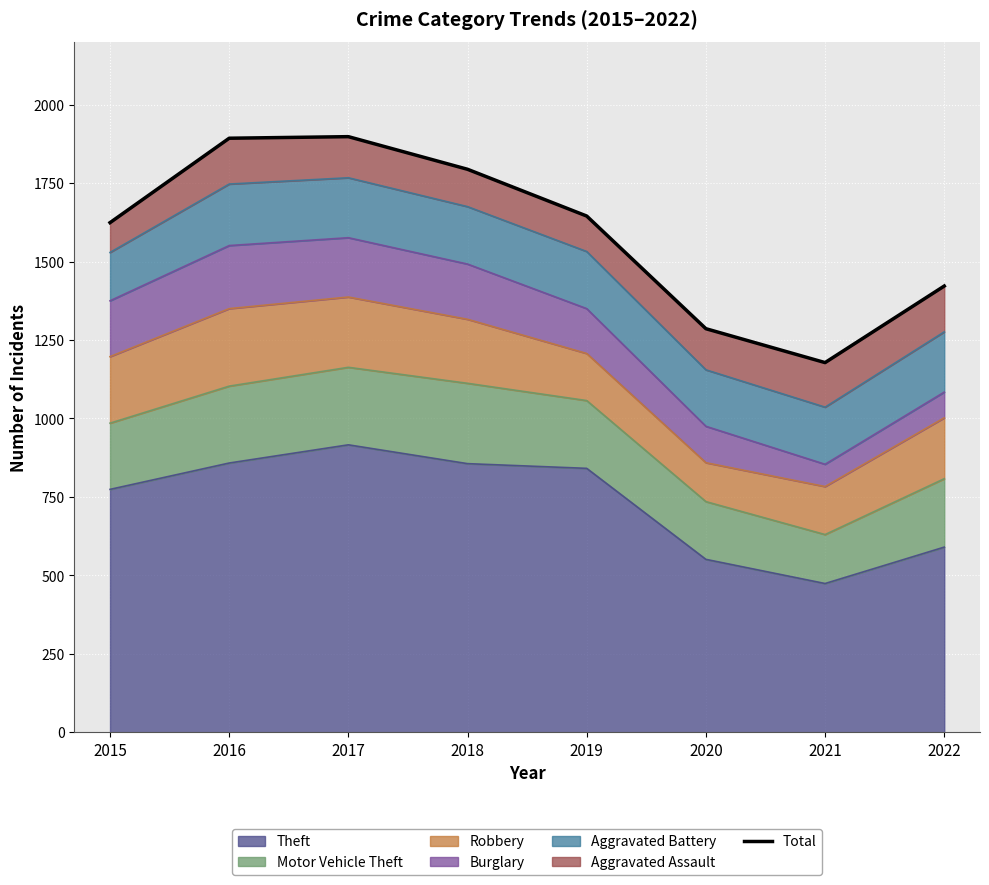

What is the value of the 4th point from the left?

1794